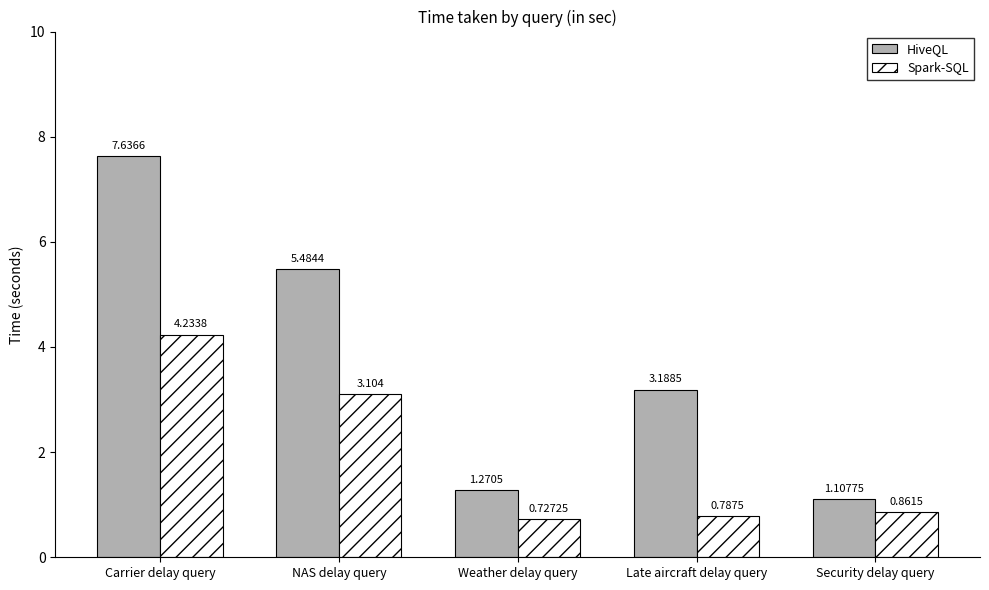

Is it true that Spark-SQL equals 0.4 at Security delay query?

False